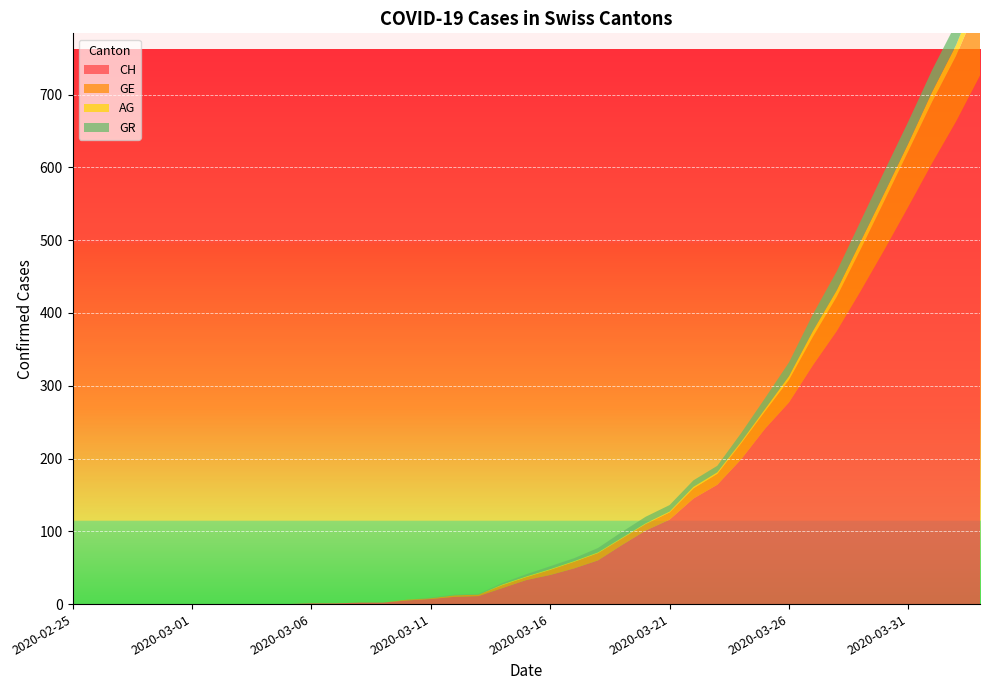

Reading left to right, transcribe all the data shown in this chart.

CH: 0	0	0	0	0	0	0	0	0	0	1	1	2	2	5	7	10	11	22	33	40	49	60	81	101	116	145	164	199	241	277	328	375	430	487	546	606	663	726
GE: 0	0	0	0	0	0	0	0	0	0	0	0	0	0	1	1	2	2	4	4	7	9	10	9	9	10	14	15	22	24	31	39	47	57	67	76	84	90	104
AG: 0	0	0	0	0	0	0	0	0	0	0	0	0	0	0	0	0	0	1	1	1	1	1	1	1	1	2	2	2	3	5	8	9	11	11	11	14	15	18
GR: 0	0	0	0	0	0	0	0	0	0	0	0	0	0	0	1	1	1	2	3	4	4	6	8	9	9	9	9	12	15	19	23	26	28	30	30	30	30	30